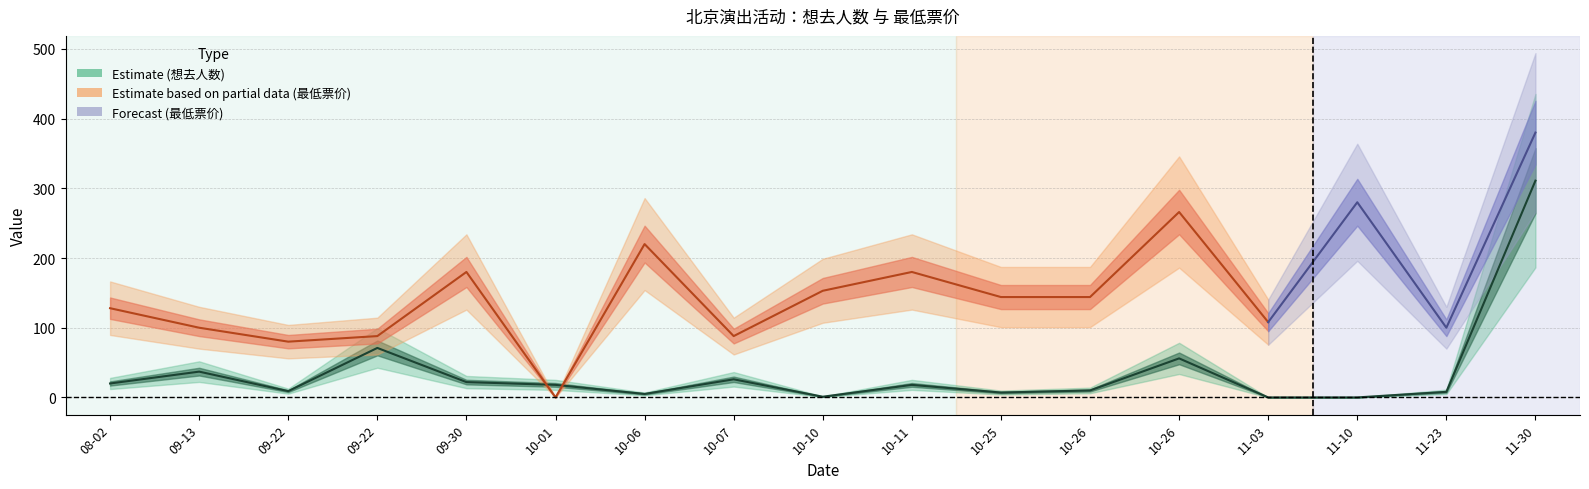

What is the label of the 16th point from the left?

11-23